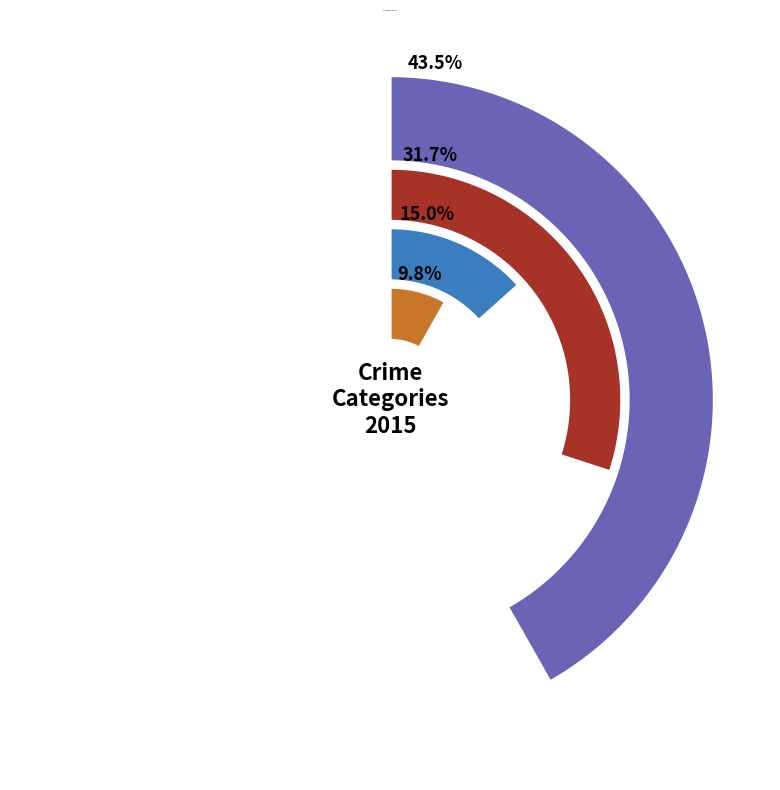

Is there any slice that represents more than half of the pie?

No